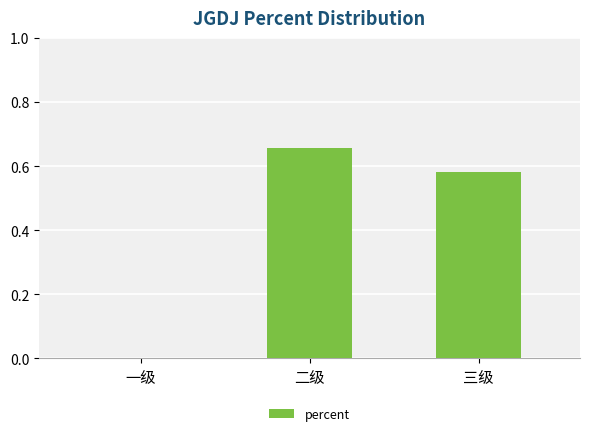

How many values are above zero?

2